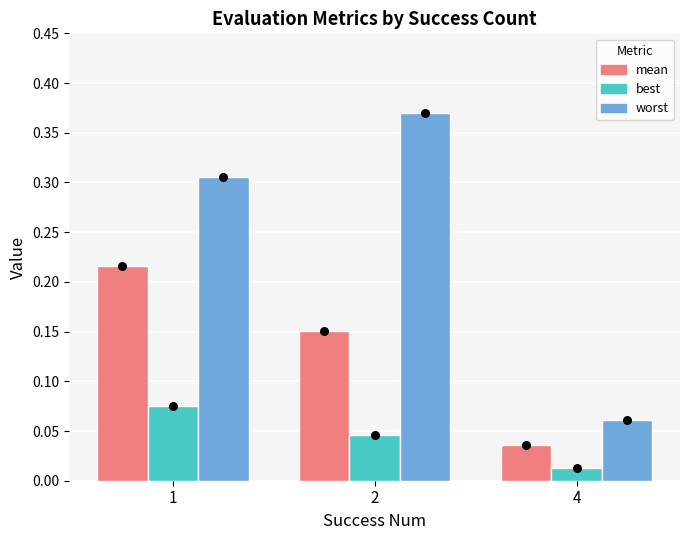

Which series has the widest spread of Y values?

worst